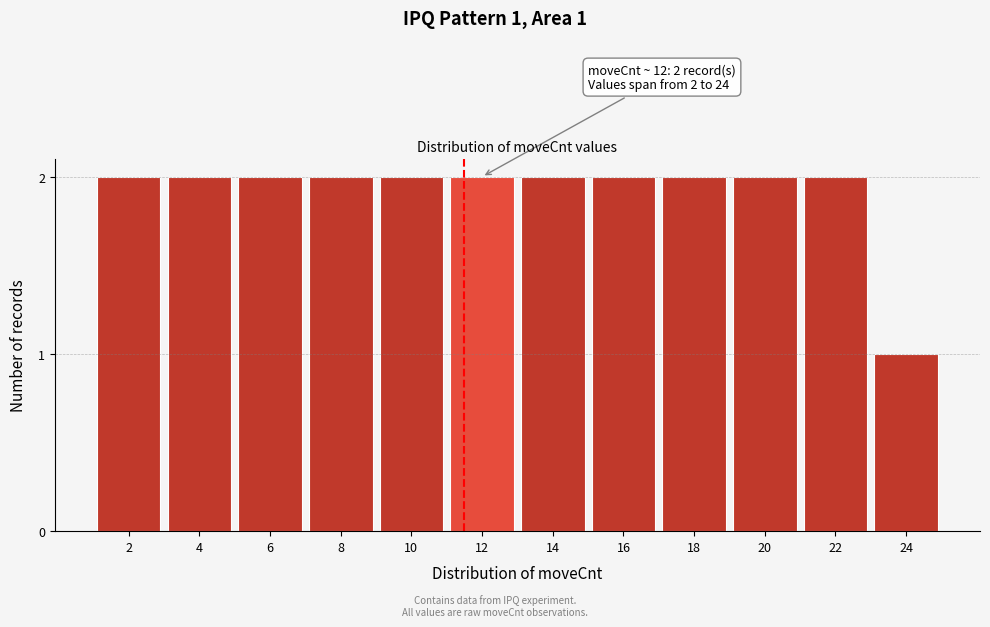

Reading left to right, list all the values displayed in this chart.

2	2	2	2	2	2	2	2	2	2	2	1